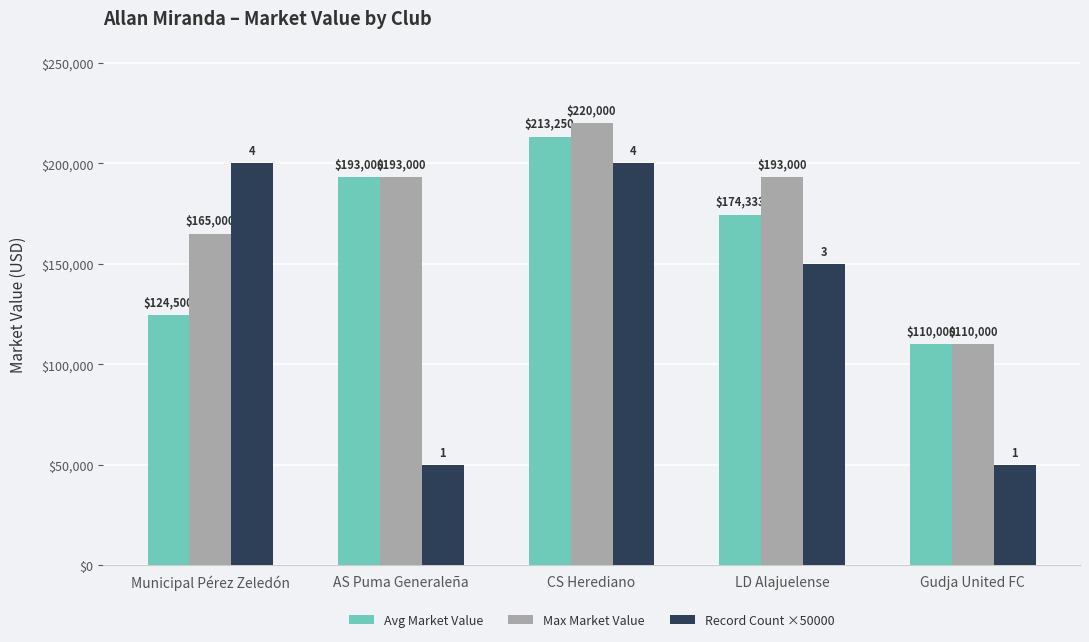

Reading left to right, list all the values displayed in this chart.

Avg Market Value: Municipal Pérez Zeledón=124500	AS Puma Generaleña=193000	CS Herediano=213250	LD Alajuelense=174333	Gudja United FC=110000
Max Market Value: Municipal Pérez Zeledón=165000	AS Puma Generaleña=193000	CS Herediano=220000	LD Alajuelense=193000	Gudja United FC=110000
Record Count ×50000: Municipal Pérez Zeledón=200000	AS Puma Generaleña=50000	CS Herediano=200000	LD Alajuelense=150000	Gudja United FC=50000